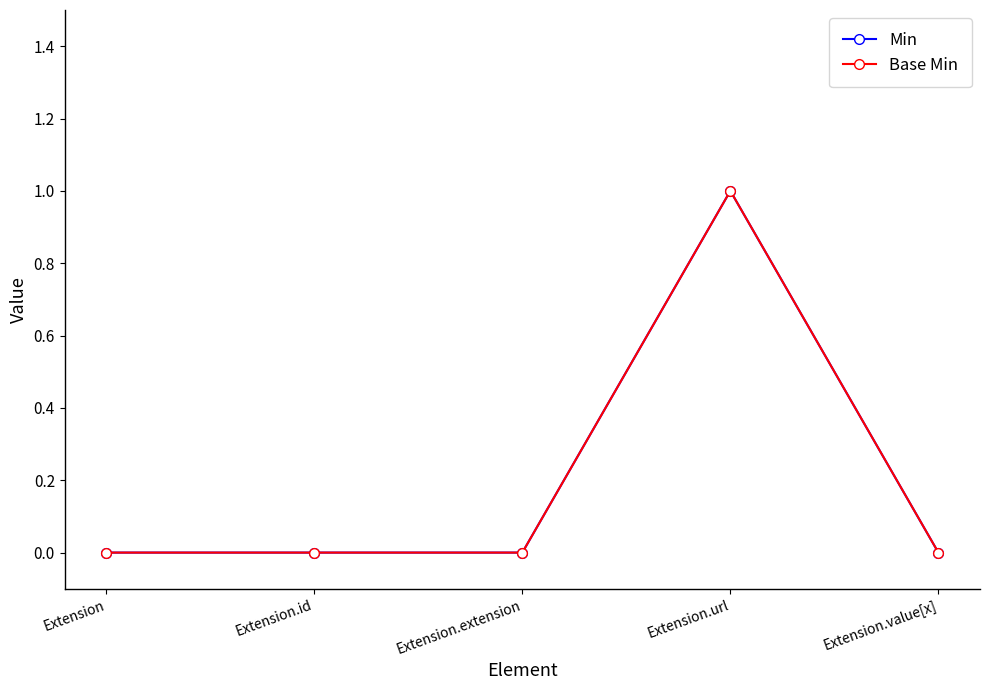

Is this an area chart (filled region under the line)?

No